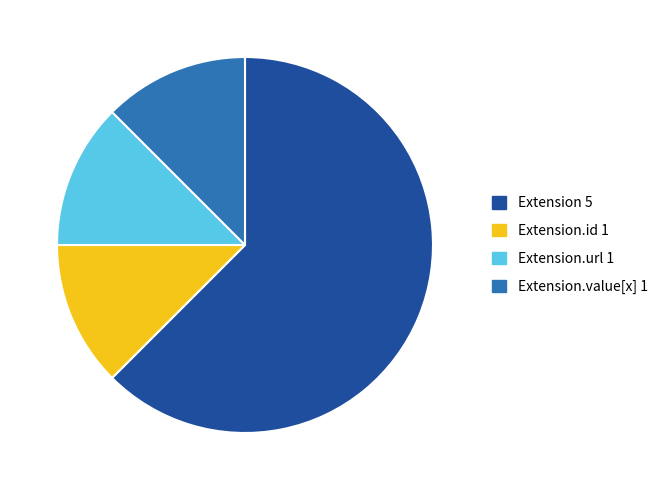

Does any single category account for the majority?

Yes